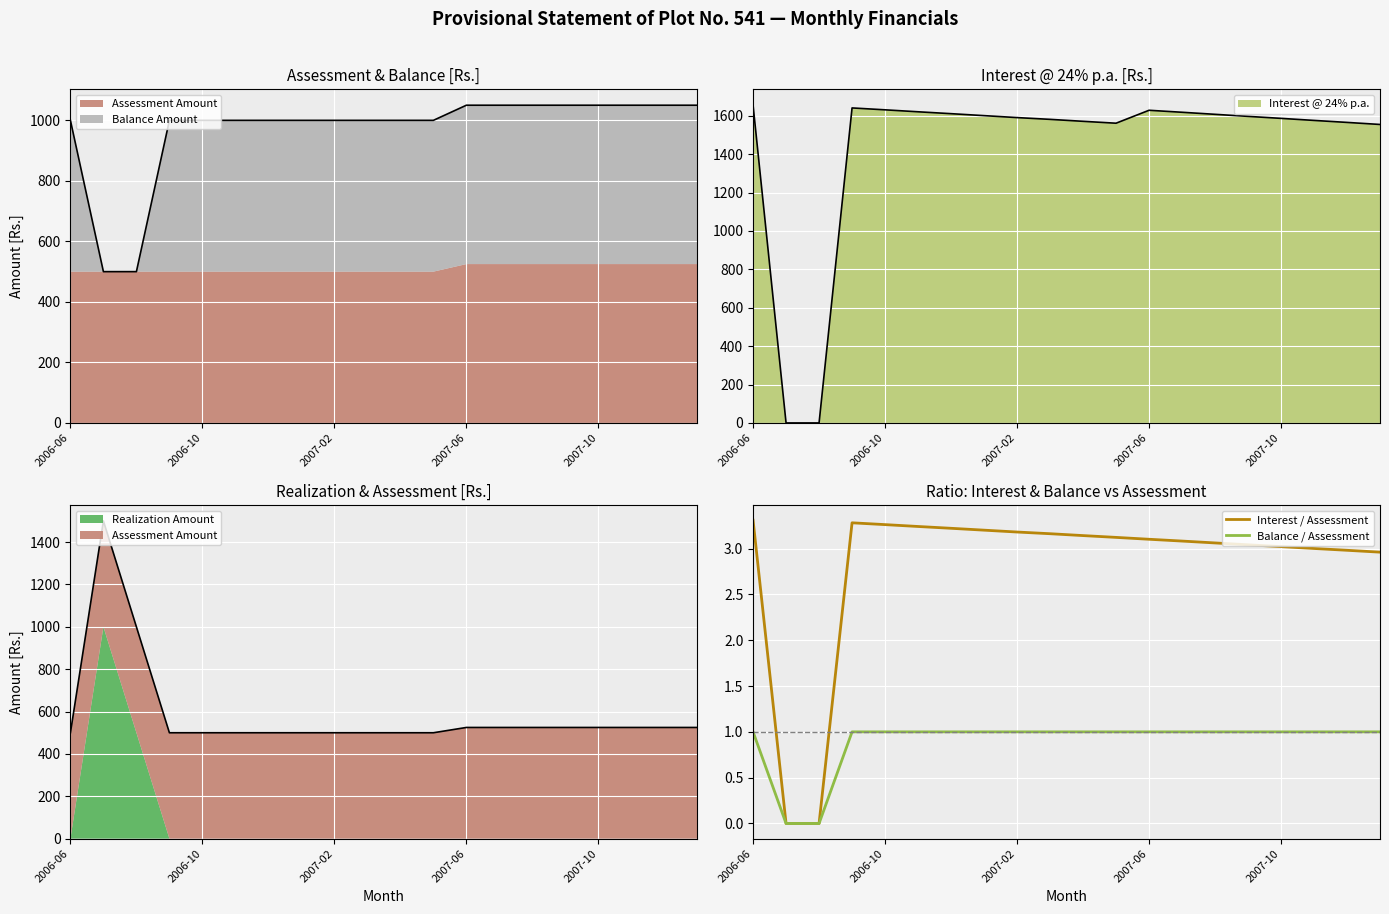

What value does the Interest / Assessment series have at 5?

3.2